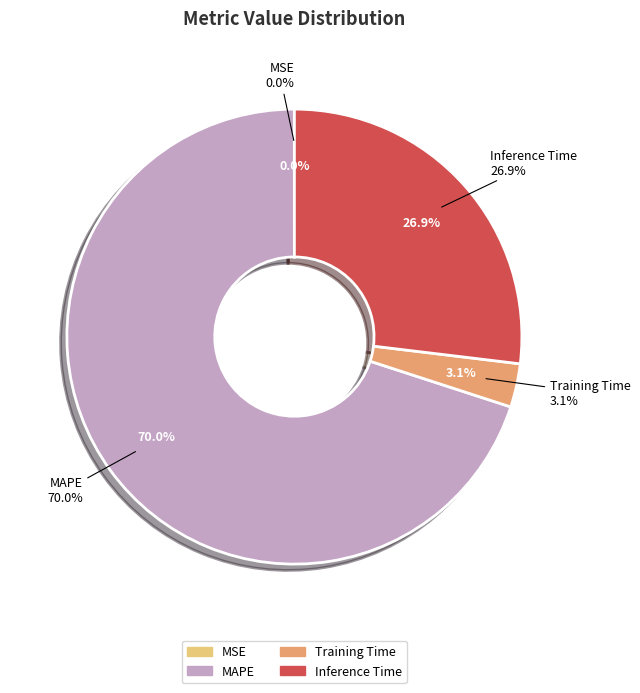

How much of the chart is everything except Training Time?

96.9%